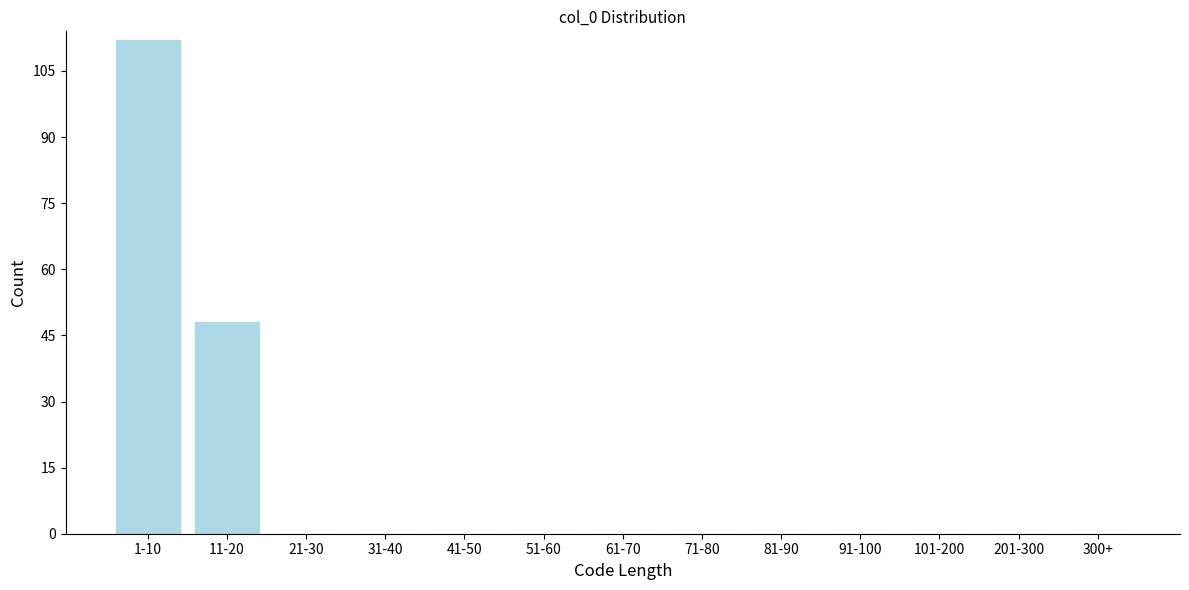

Reading left to right, list all the values displayed in this chart.

1-10=112	11-20=48	21-30=0	31-40=0	41-50=0	51-60=0	61-70=0	71-80=0	81-90=0	91-100=0	101-200=0	201-300=0	300+=0